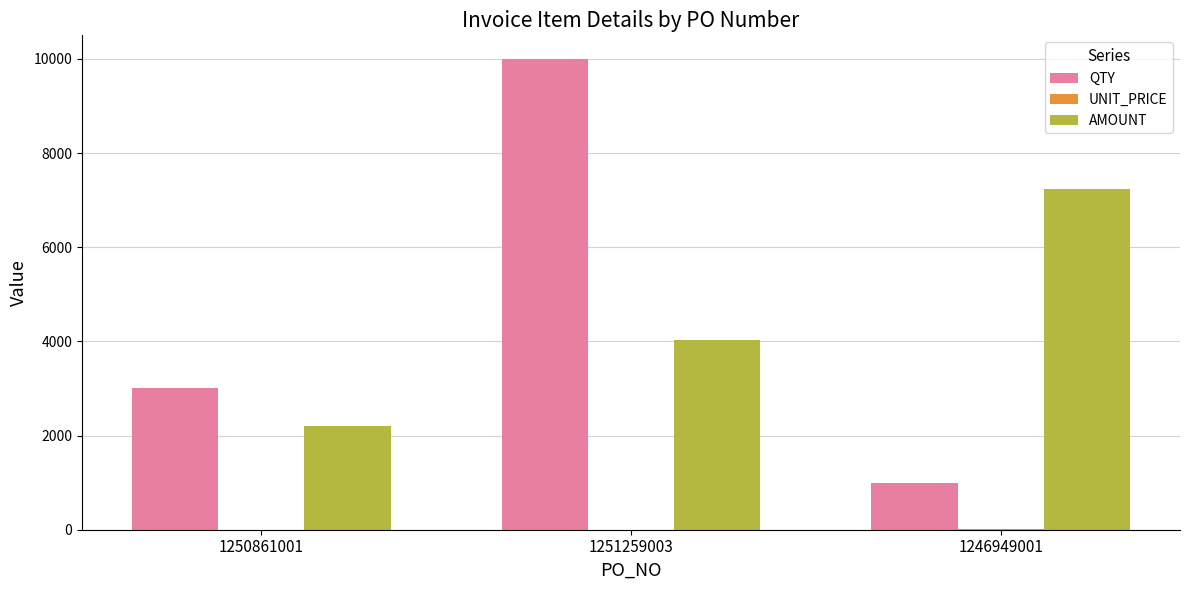

Between 1251259003 and 1246949001, which series saw the biggest shift?

QTY